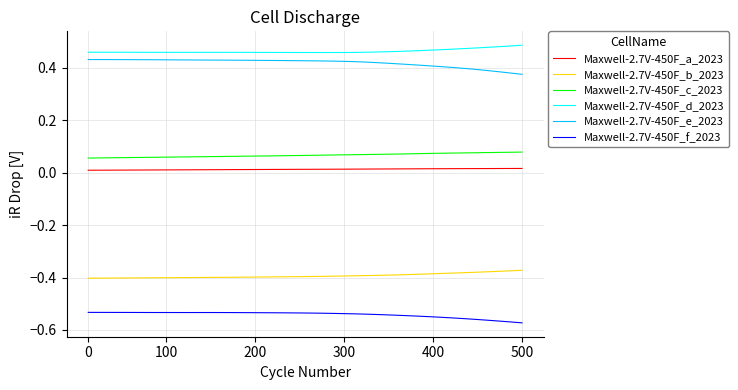

True or false: Maxwell-2.7V-450F_b_2023 and Maxwell-2.7V-450F_a_2023 cross at least once.

False